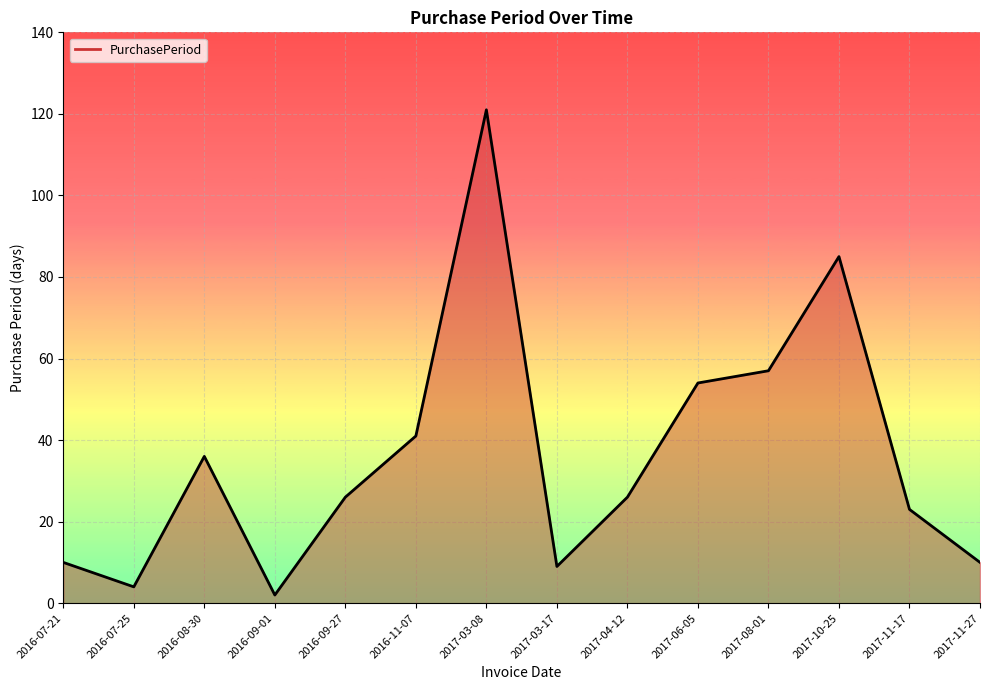

What is the ratio of the value at 2016-09-27 to the value at 2016-11-07?

0.6